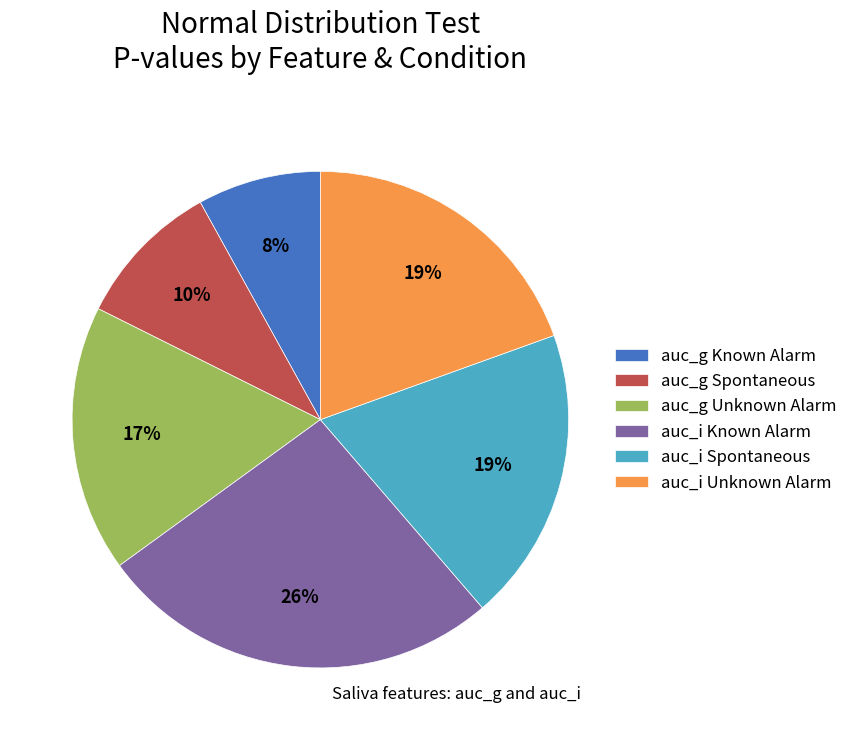

Which category has the smallest portion of the pie?

auc_g Known Alarm